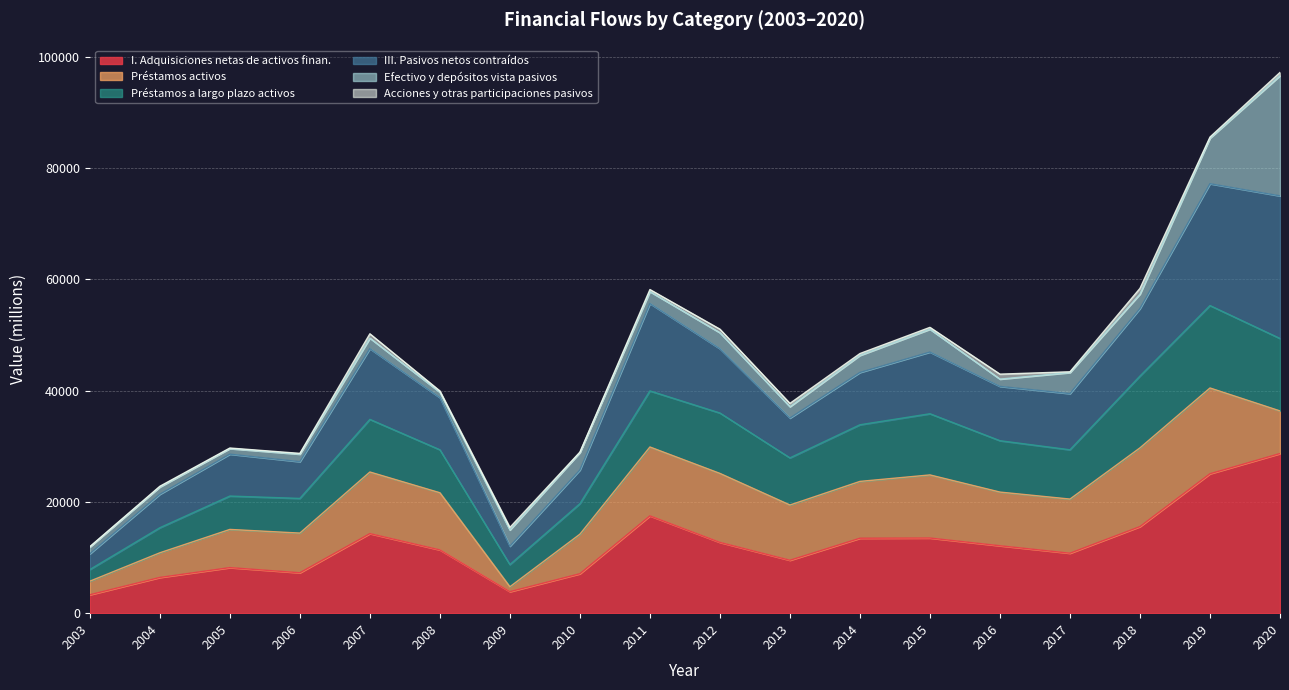

Which series has the largest total across all categories?

III. Pasivos netos contraídos